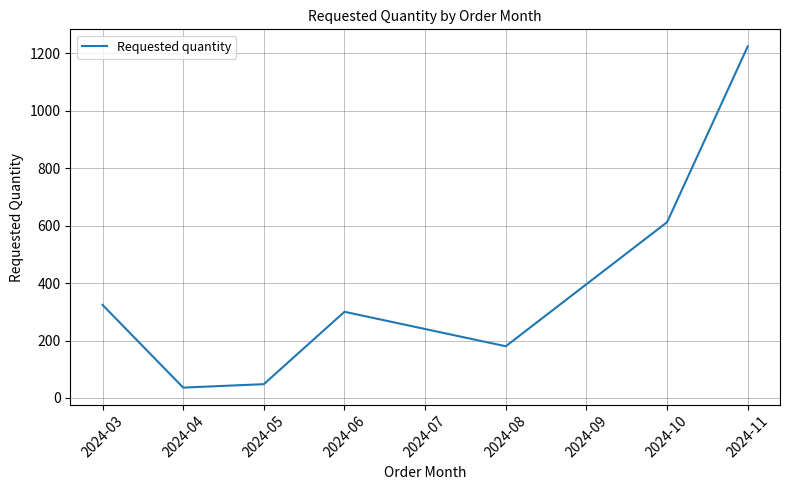

Is this an area chart (filled region under the line)?

No